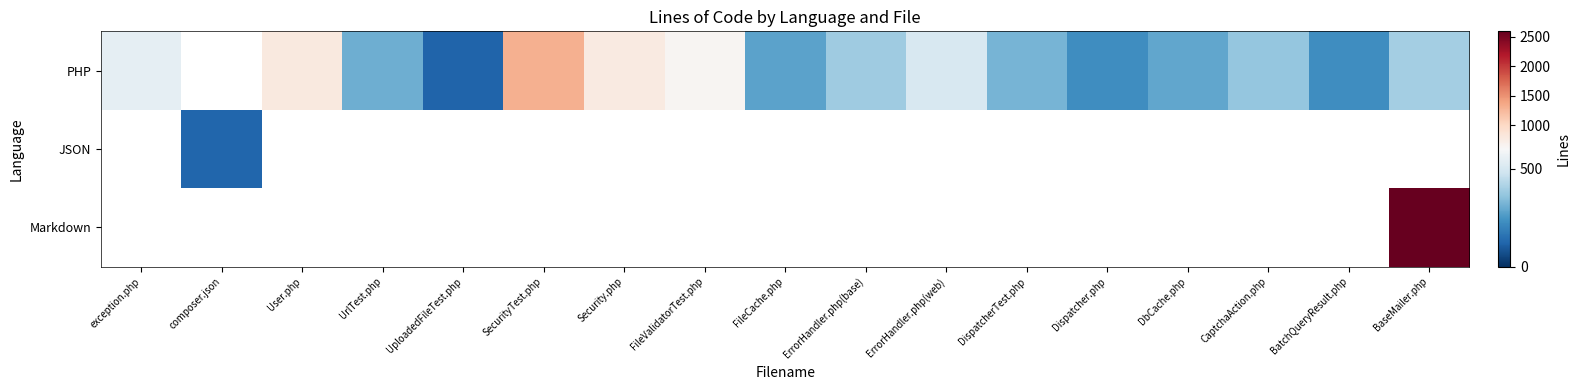

At how many categories does at least one series exceed 2485?

1